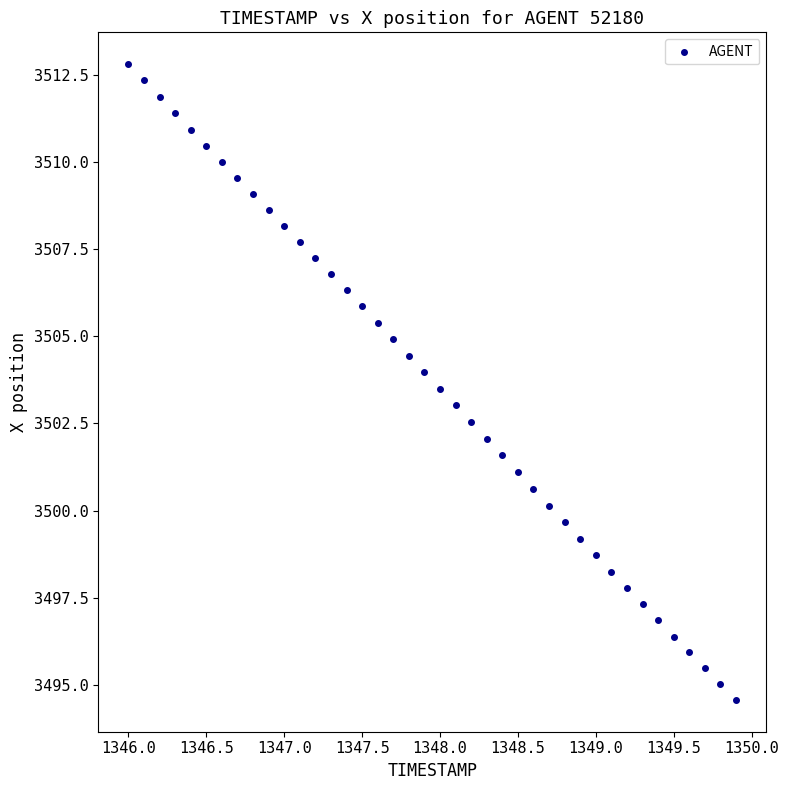

What is the range of X values (max minus min)?

3.9